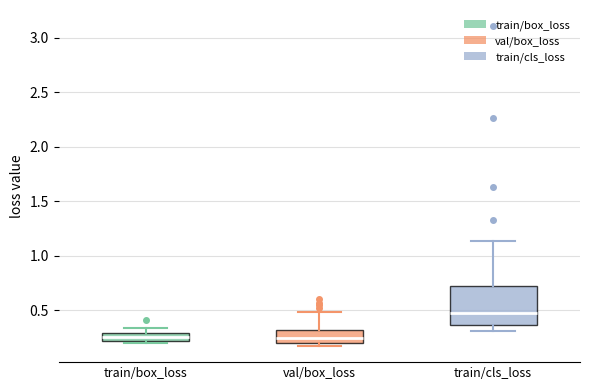

Which box is the tallest, from its lower edge to its upper edge?

train/cls_loss